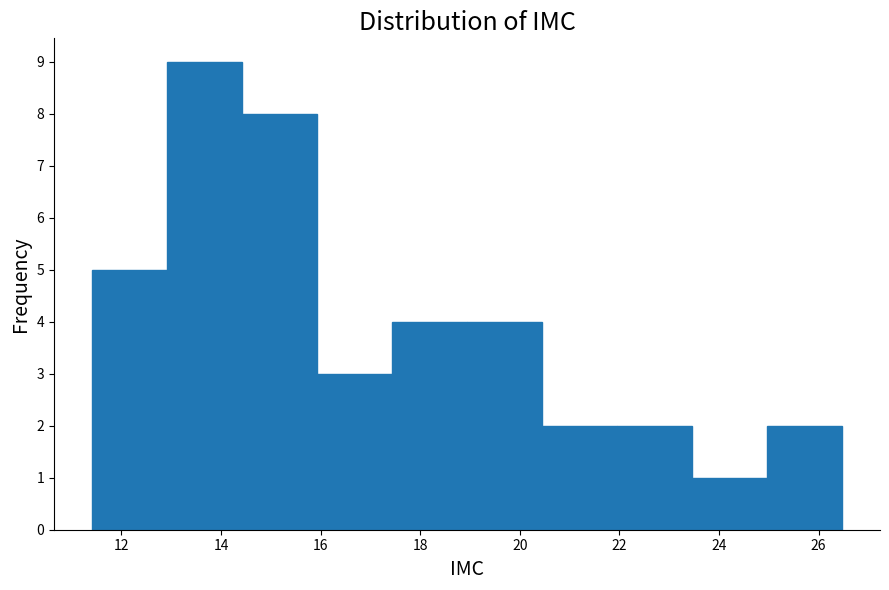

Reading left to right, transcribe this chart: for each bar, give the range it covers on the x-axis and its height. Neither the bar edges nor the heights are printed on the chart, so give them approximately, as read against the axes.

11.4 to 13.0: 5
13.0 to 14.4: 9
14.4 to 16.0: 8
16.0 to 17.4: 3
17.4 to 19.0: 4
19.0 to 20.4: 4
20.4 to 22.0: 2
22.0 to 23.4: 2
23.4 to 25.0: 1
25.0 to 26.4: 2